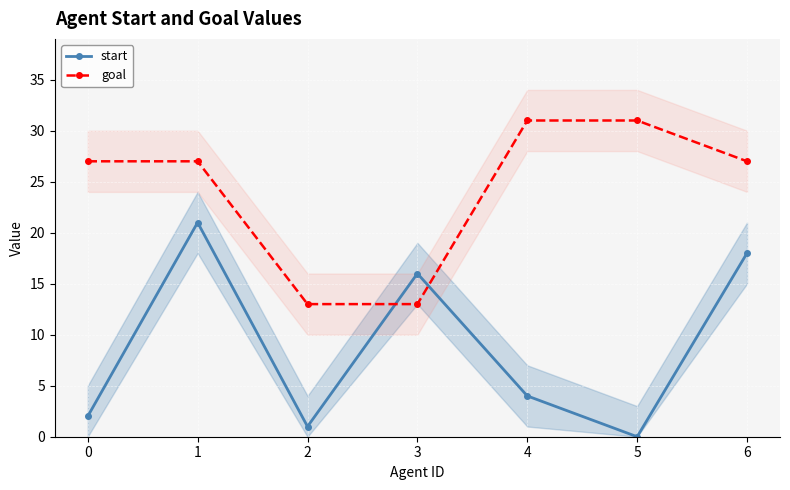

What is the average value of the start series?

9